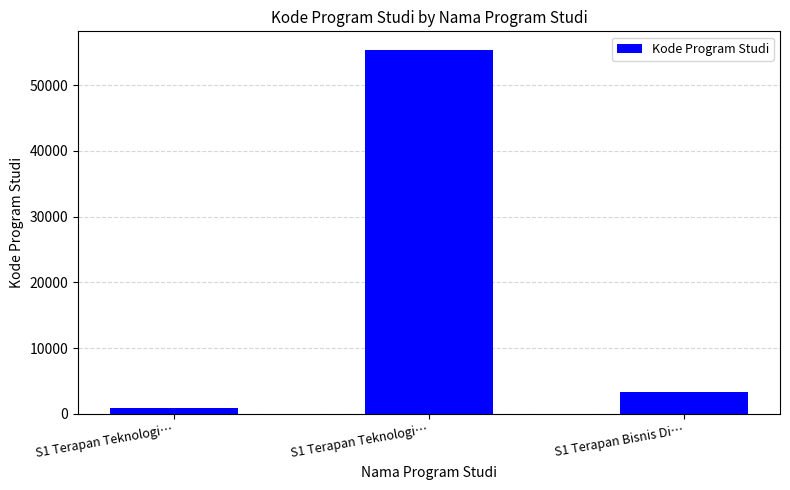

Which has a higher value, S1 Terapan Bisnis Di… or S1 Terapan Teknologi…?

S1 Terapan Bisnis Di…